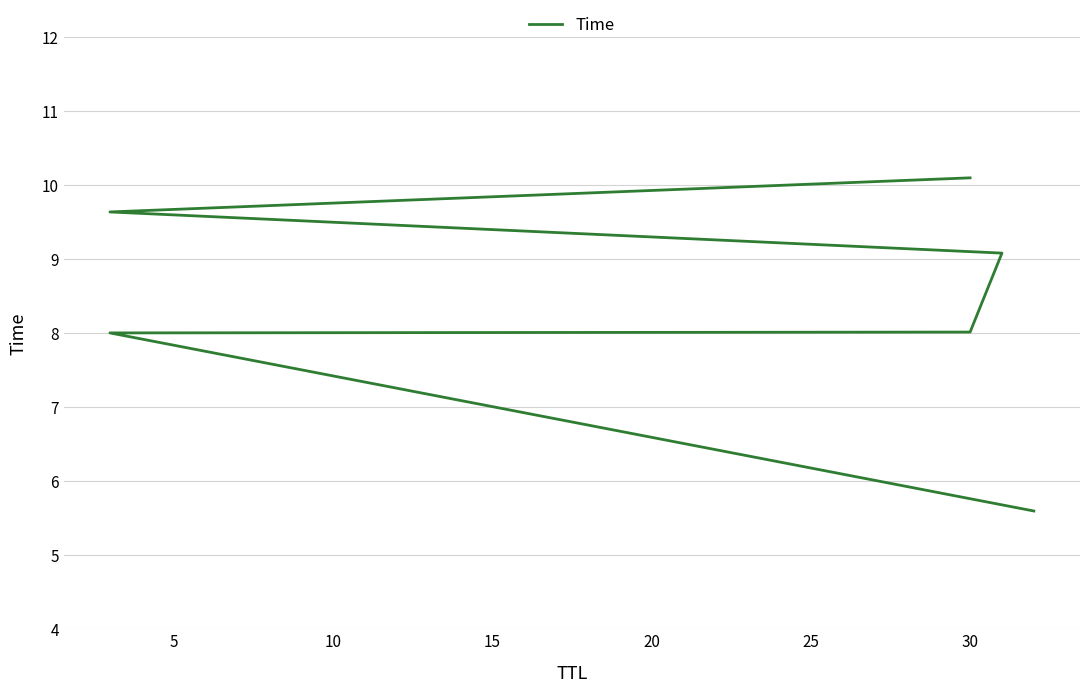

What is the average value?

8.4